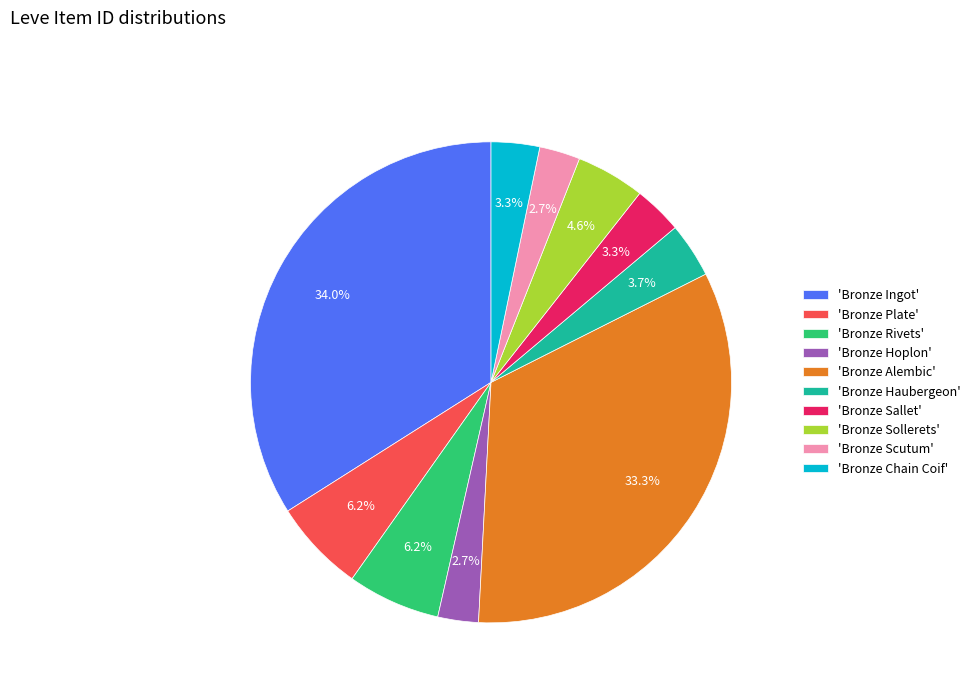

How many slices are in this pie chart?

10